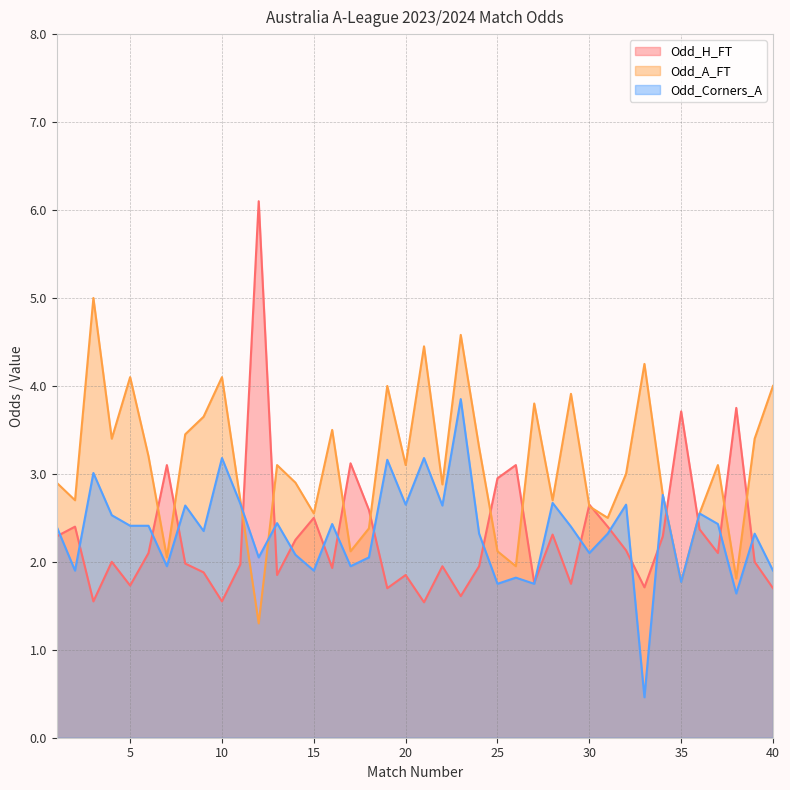

What is the difference between the Odd_H_FT values at 30 and 37?

0.5